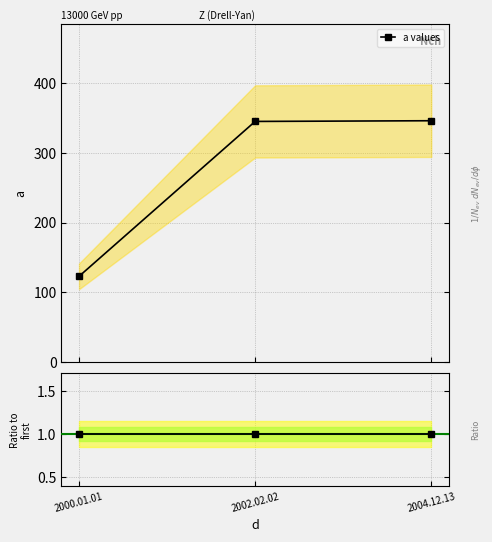

List the series in order of their peak value, lowest first.

Ratio to first, a values